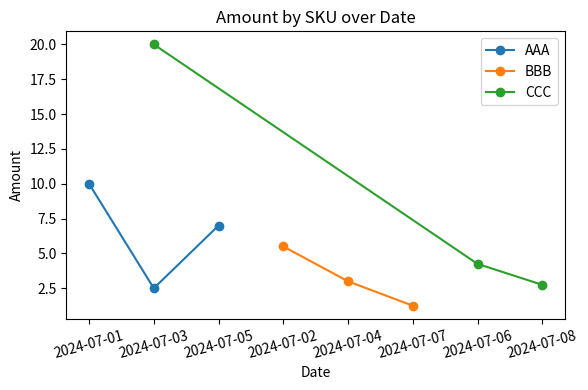

Reading left to right, transcribe all the data shown in this chart.

AAA: 10.0	2.5	7.0
BBB: 5.5	3.0	1.2
CCC: 20.0	4.2	2.8